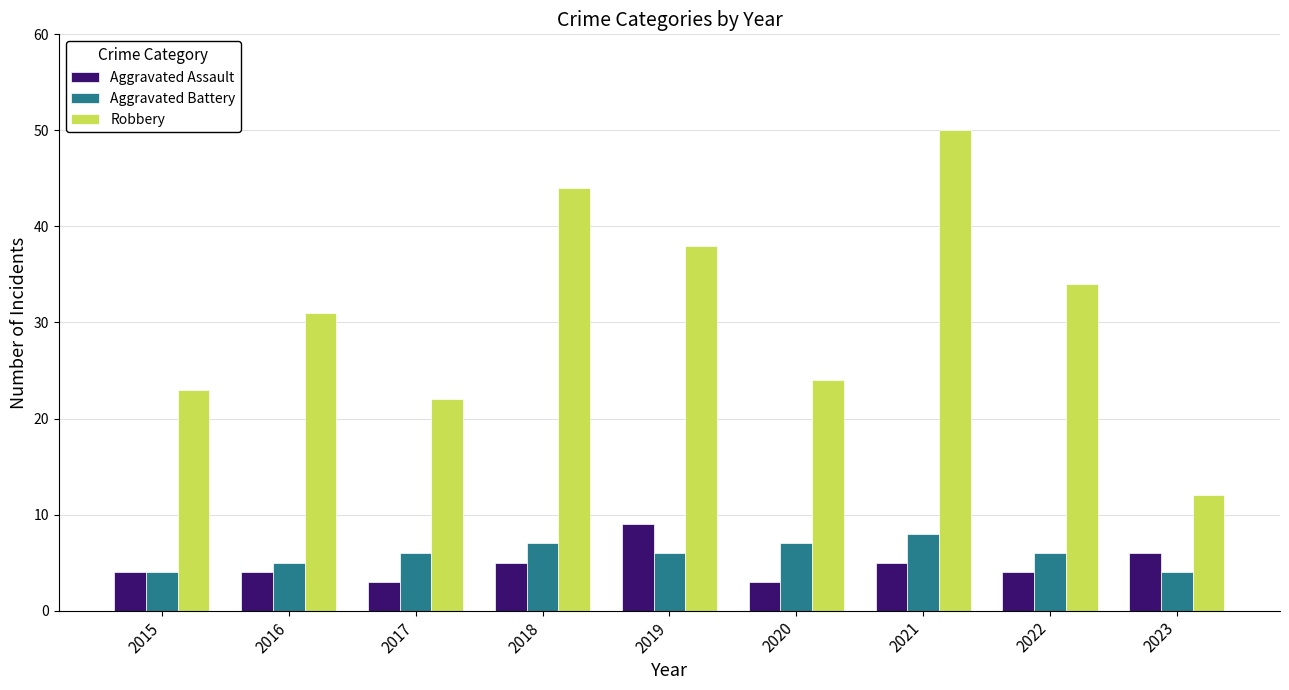

What is the difference between the highest and lowest values at 2022?

30